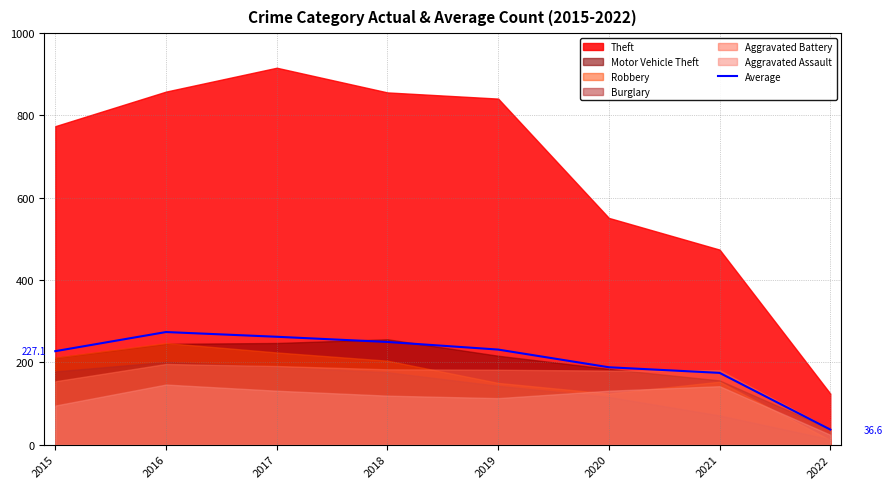

Does the chart display data point markers on the line(s)?

No